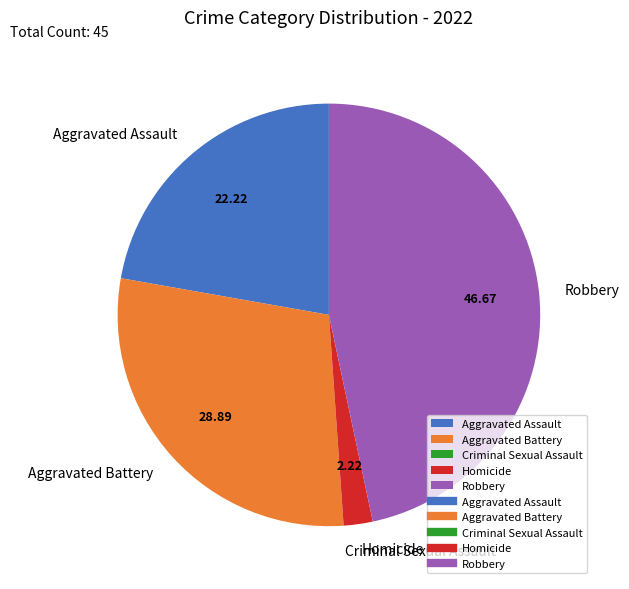

Does Robbery account for over 50% of the chart?

No